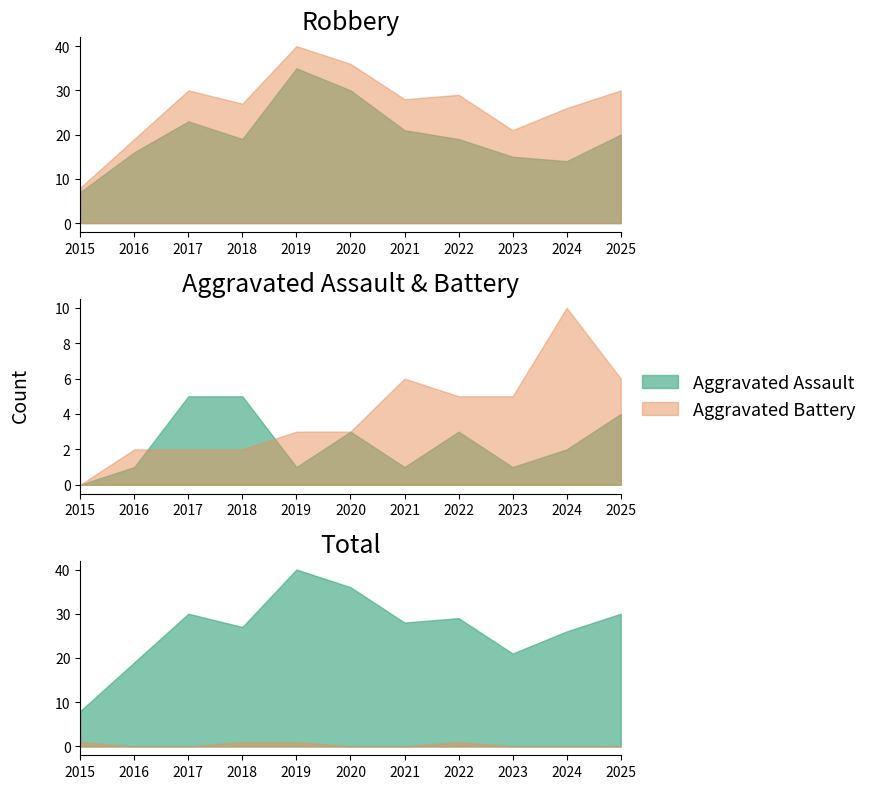

What is the approximate value of Aggravated Battery at 2021?

6